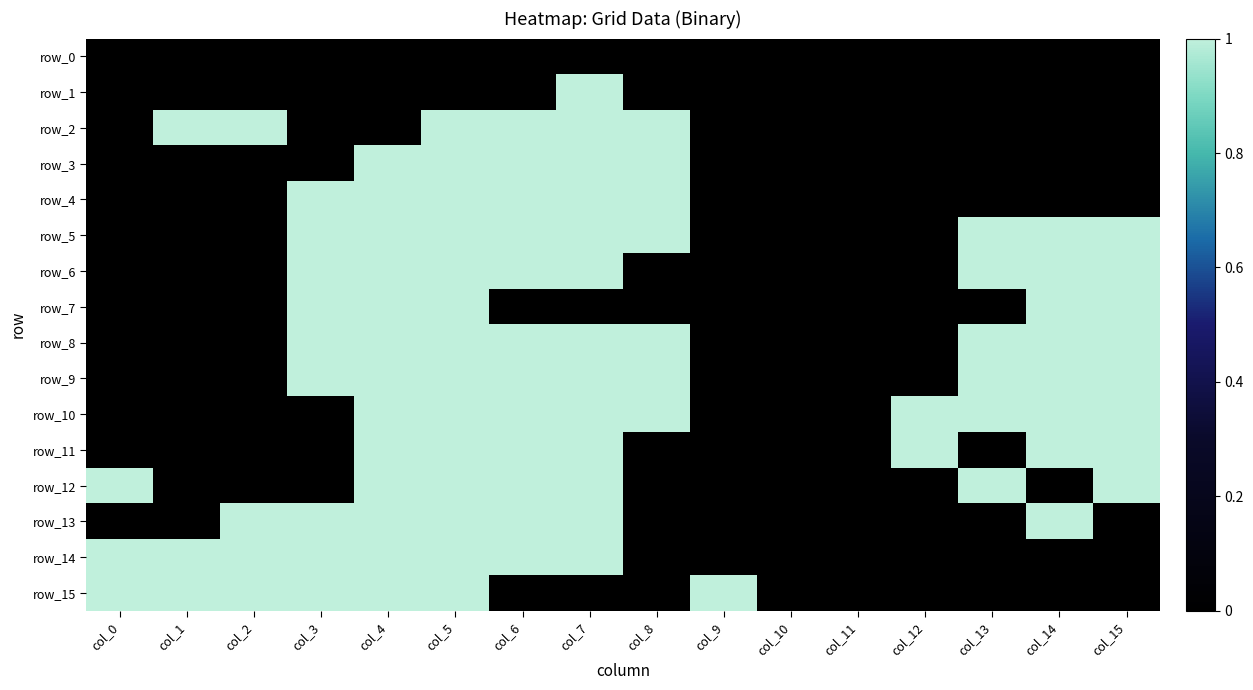

What is the total value across all series at col_13?

6